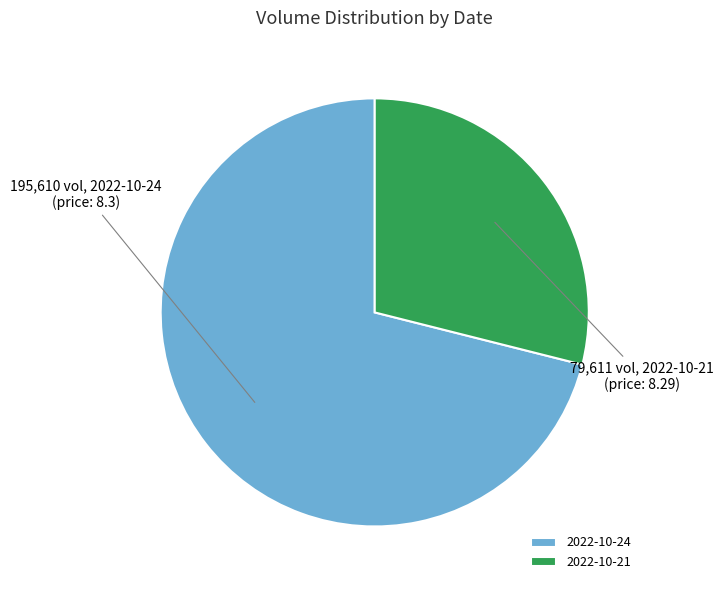

Approximately how many times larger is the value at 2022-10-21 compared to 2022-10-24?

0.4